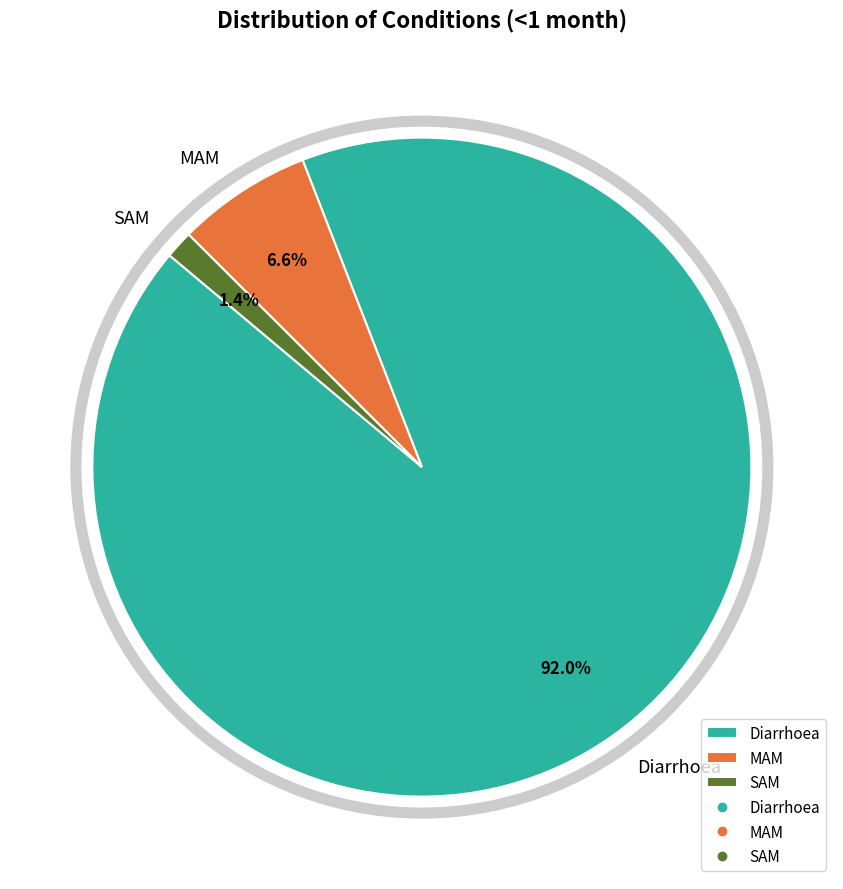

To the nearest percent, what percentage of the pie is MAM?

7%